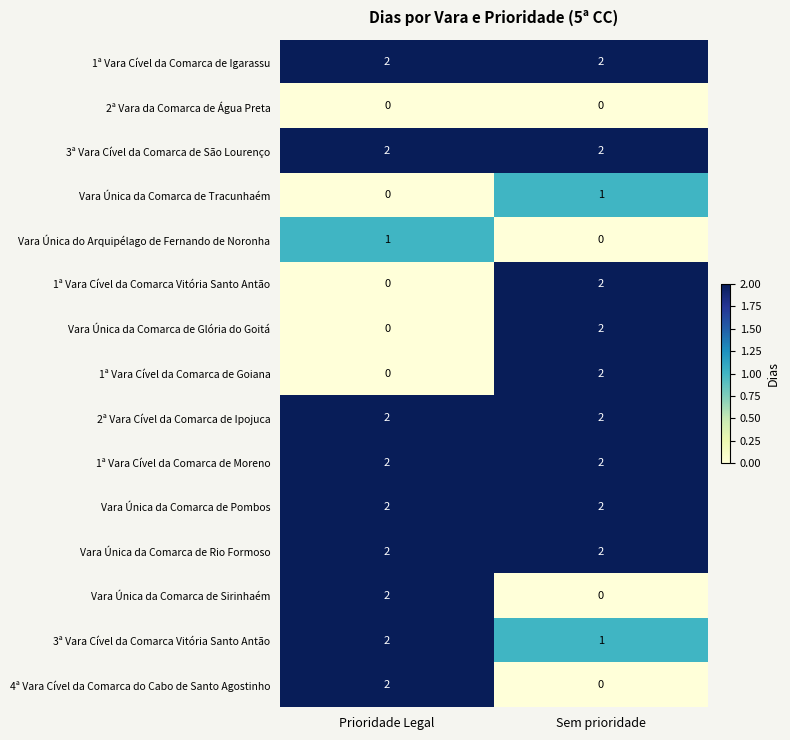

What is the sum of all 1ª Vara Cível da Comarca de Igarassu values?

4